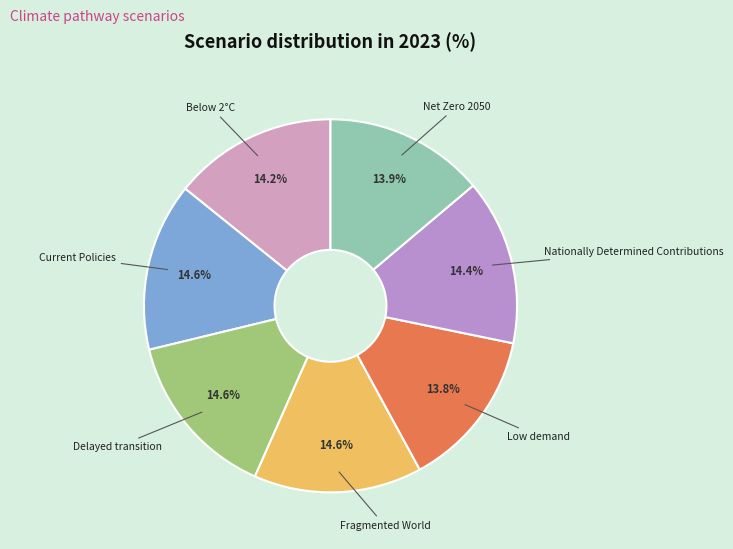

Rank the categories by value from highest to lowest.

Fragmented World, Delayed transition, Current Policies, Nationally Determined Contributions, Below 2°C, Net Zero 2050, Low demand